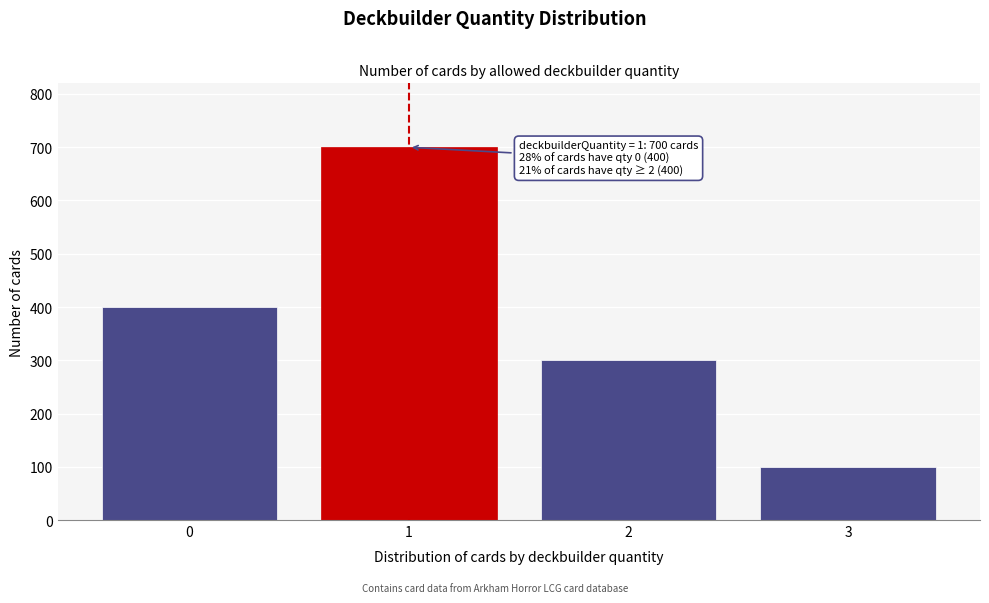

Reading left to right, extract all data points from this chart.

0=400	1=700	2=300	3=100